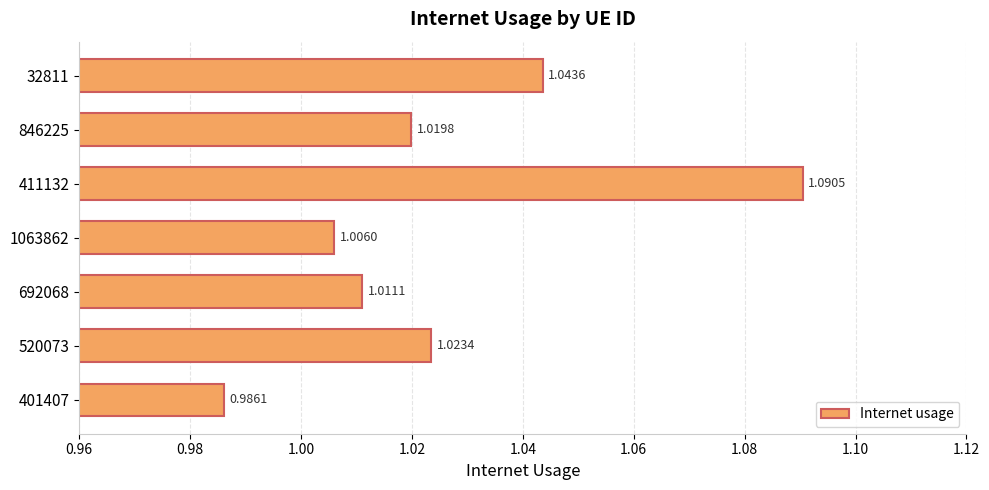

What is the sum of all values?

7.2